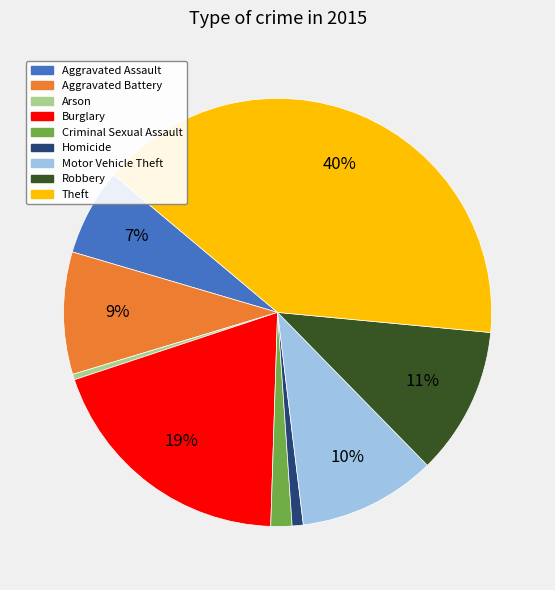

Is it true that Burglary is 19% of the pie?

True